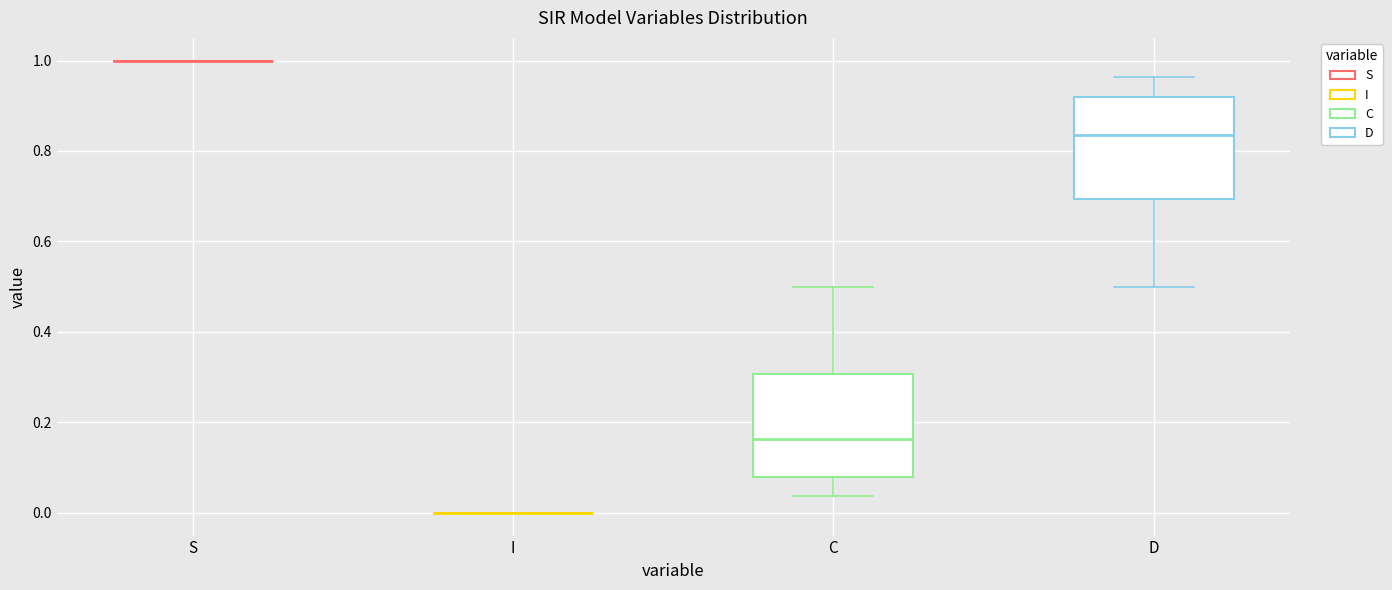

Reading left to right, read every box against the y-axis: the position of its median line, the range the box covers, and the ends of its whiskers. The values are not printed on the chart, so give them approximately, as read against the axis.

S: box collapsed to a line at 1.00, whiskers 1.00 to 1.00
I: box collapsed to a line at 0.00, whiskers 0.00 to 0.00
C: median 0.16, box 0.08 to 0.30, whiskers 0.04 to 0.50
D: median 0.84, box 0.70 to 0.92, whiskers 0.50 to 0.96